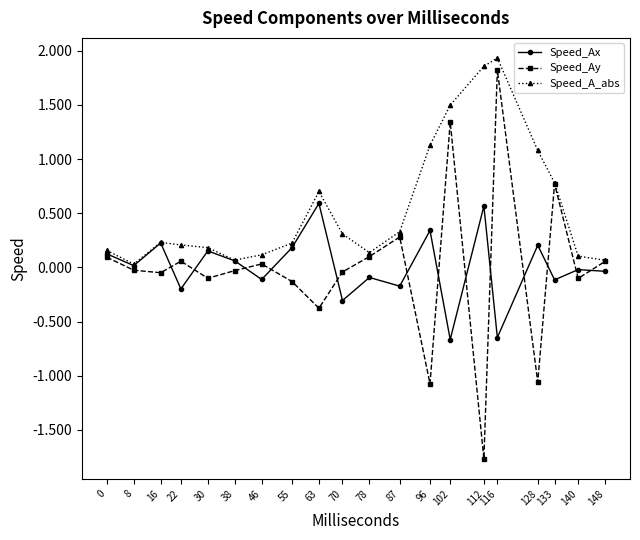

True or false: Speed_A_abs has a value of 0.2 at 55.

True